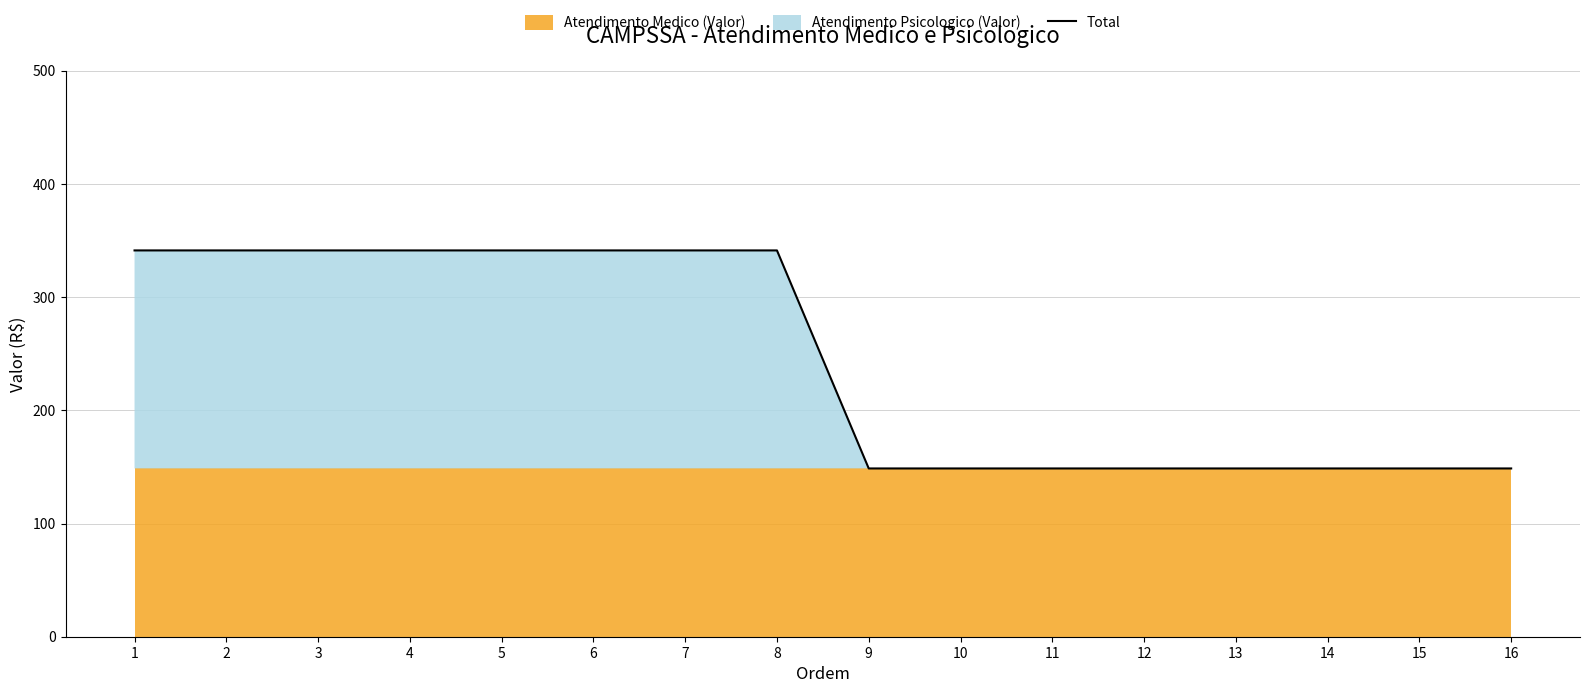

What is the sum of the values at 8 and 2?

682.5